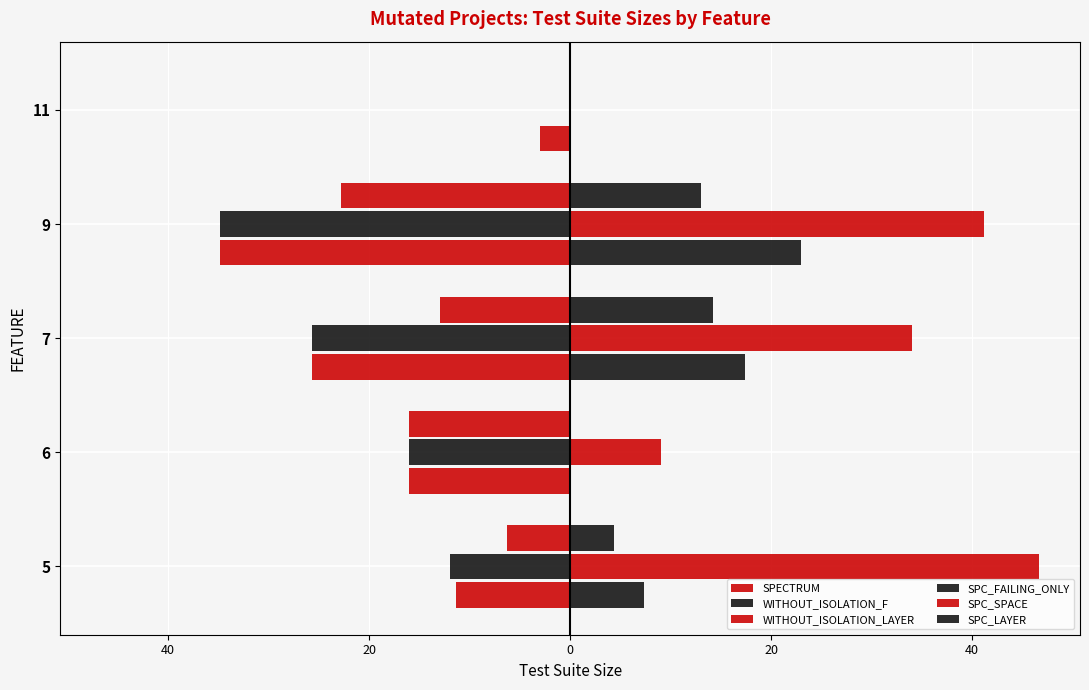

What are all the series names shown in the legend?

SPECTRUM, WITHOUT_ISOLATION_F, WITHOUT_ISOLATION_LAYER, SPC_FAILING_ONLY, SPC_SPACE, SPC_LAYER